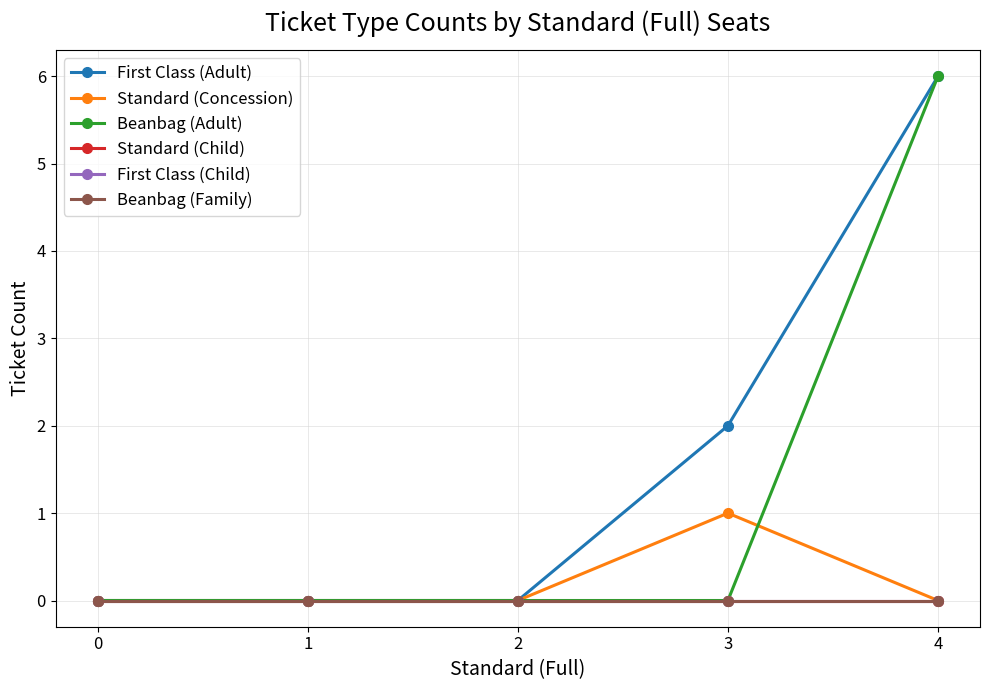

The Standard (Concession) series shows 1 at 4. True or false?

False